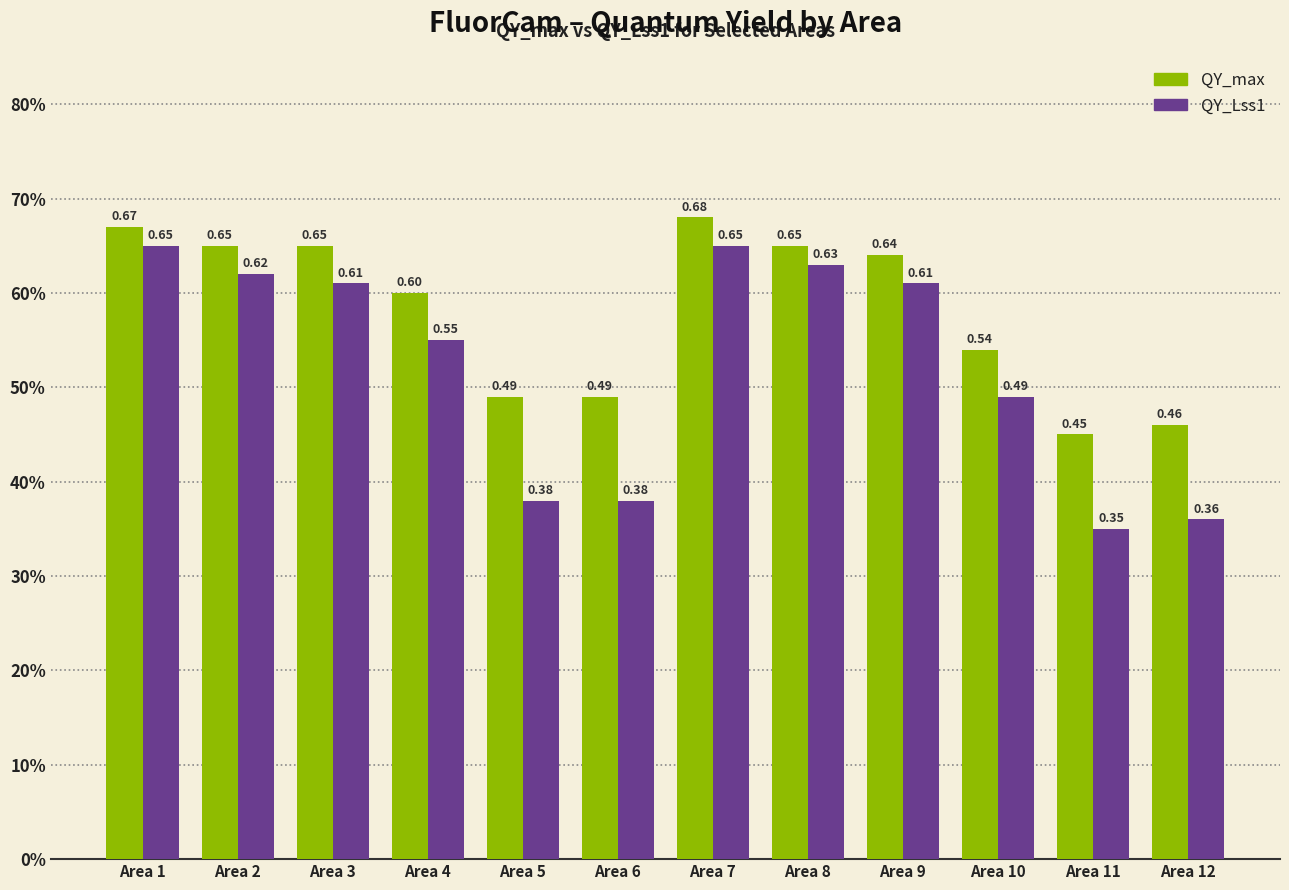

The QY_max series shows 0.1 at Area 12. True or false?

False